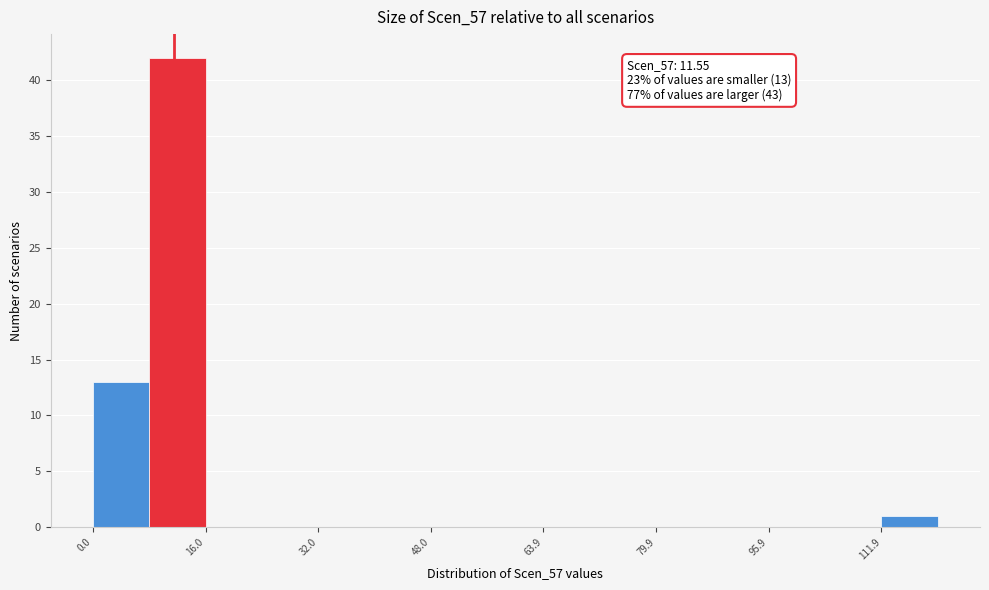

Read against the x-axis, roughly where is the centre of the tallest bar?

12